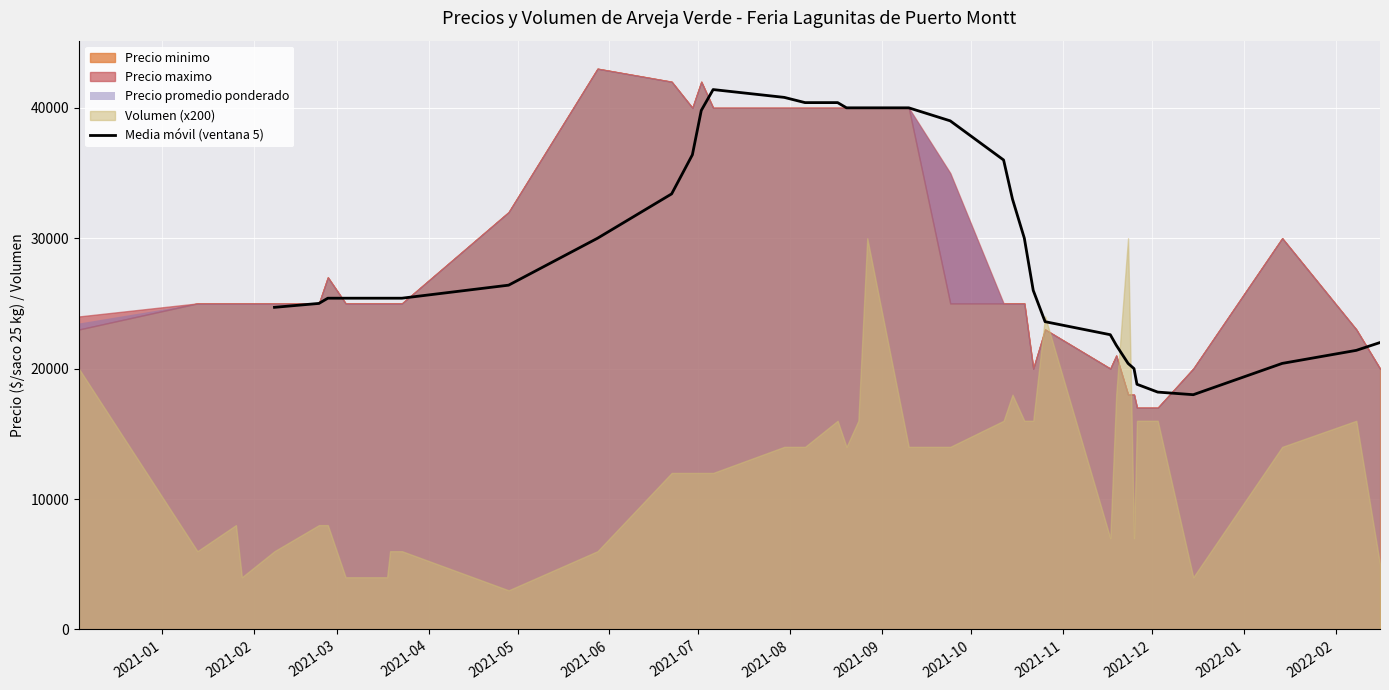

What position from the left is 2021-05?

5